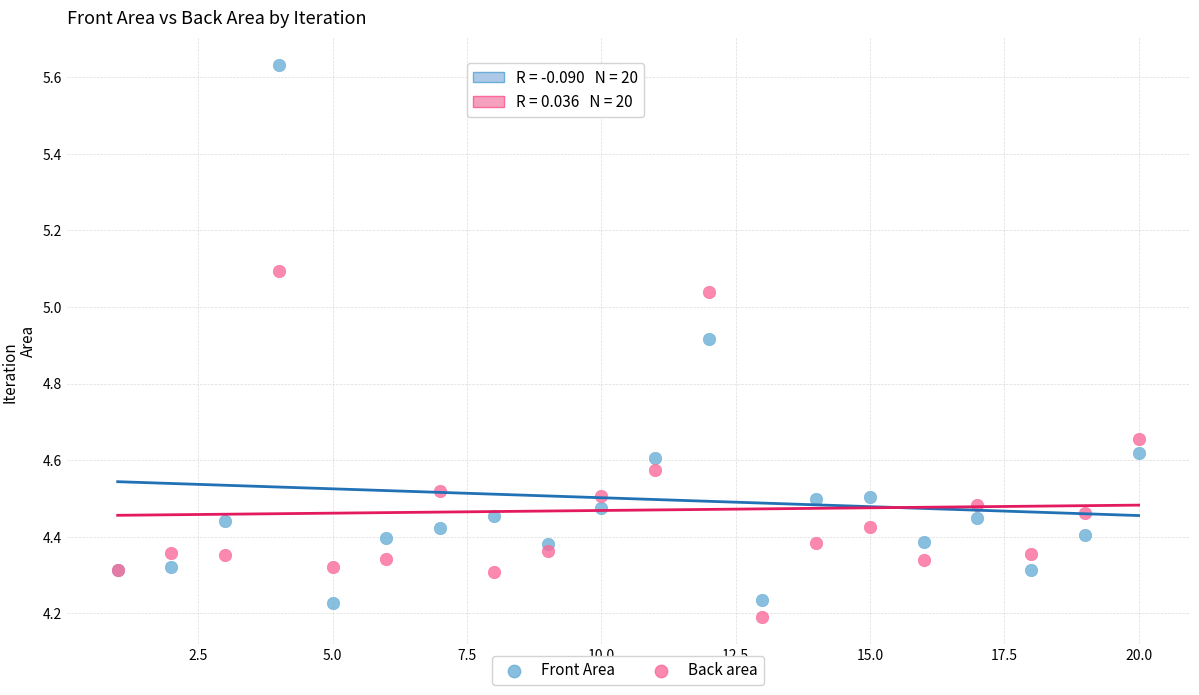

What is the X range (max minus min) for the scatter plot?

19.0